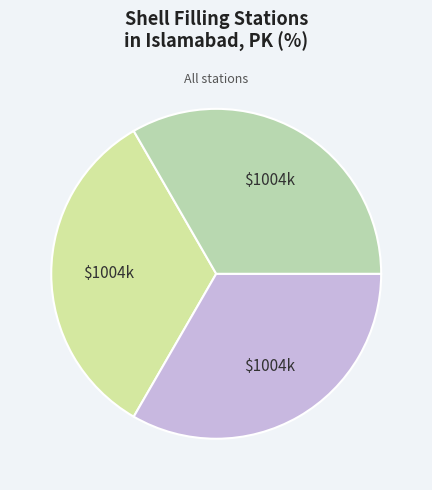

Count the number of slices in the pie.

3